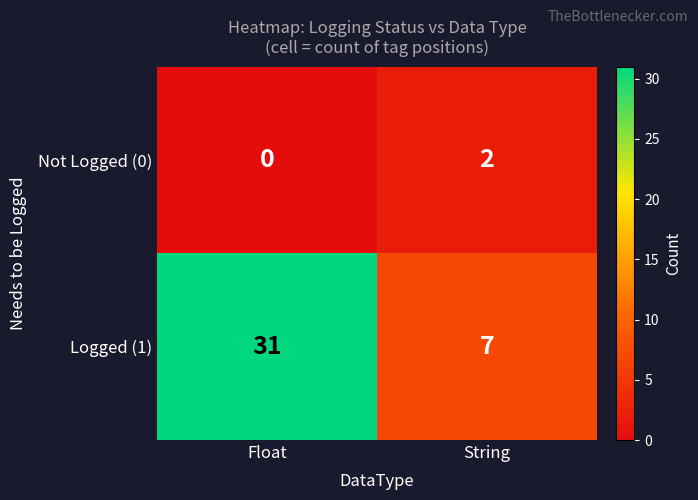

What is the spread (max minus min) of values at String?

5